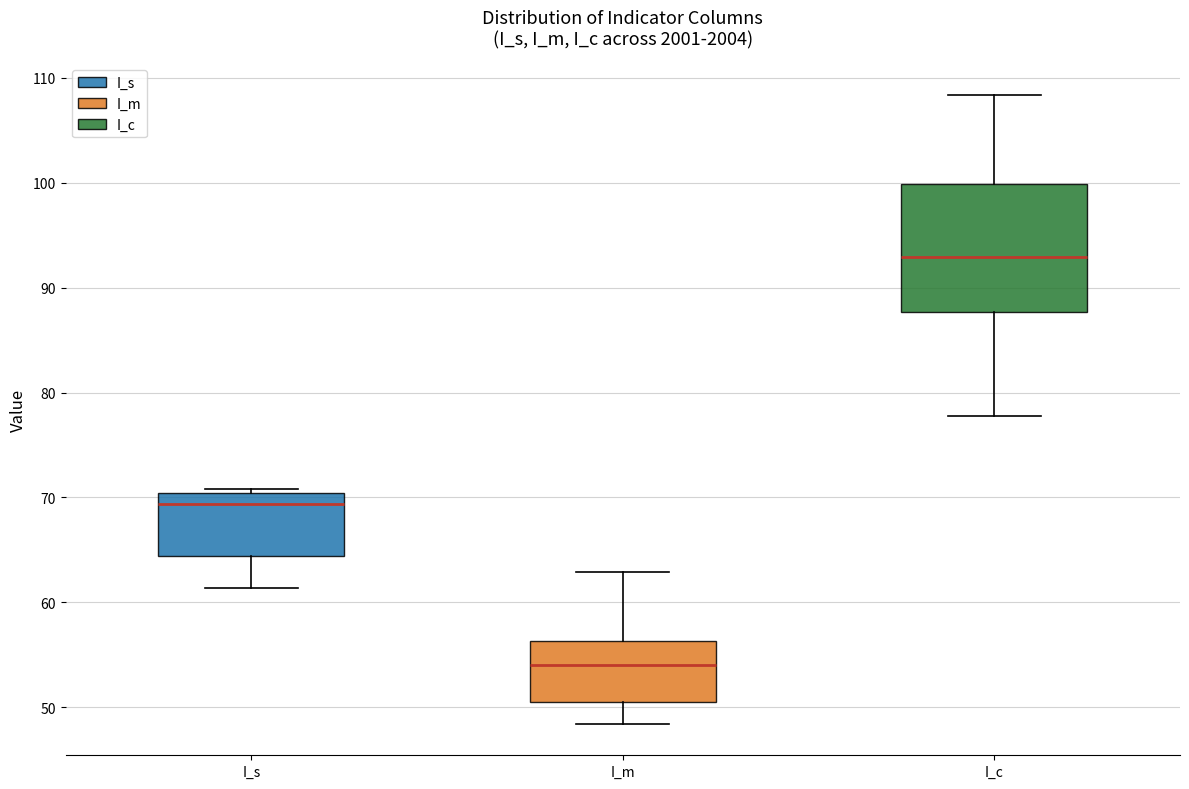

Where does the upper whisker of the box for I_c end on the y-axis? The values are not printed on the chart, so give them approximately, as read against the axis.

108